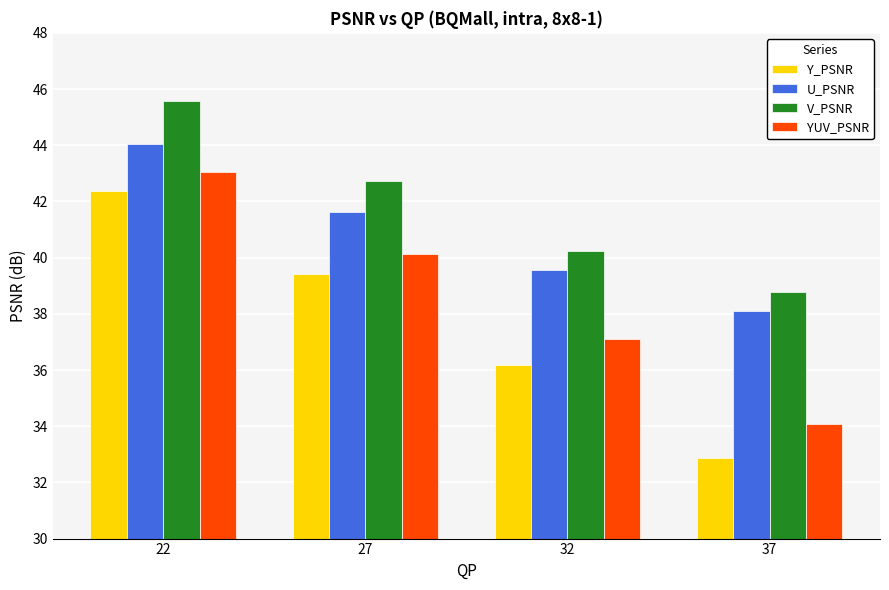

What is the sum of all YUV_PSNR values?

154.3